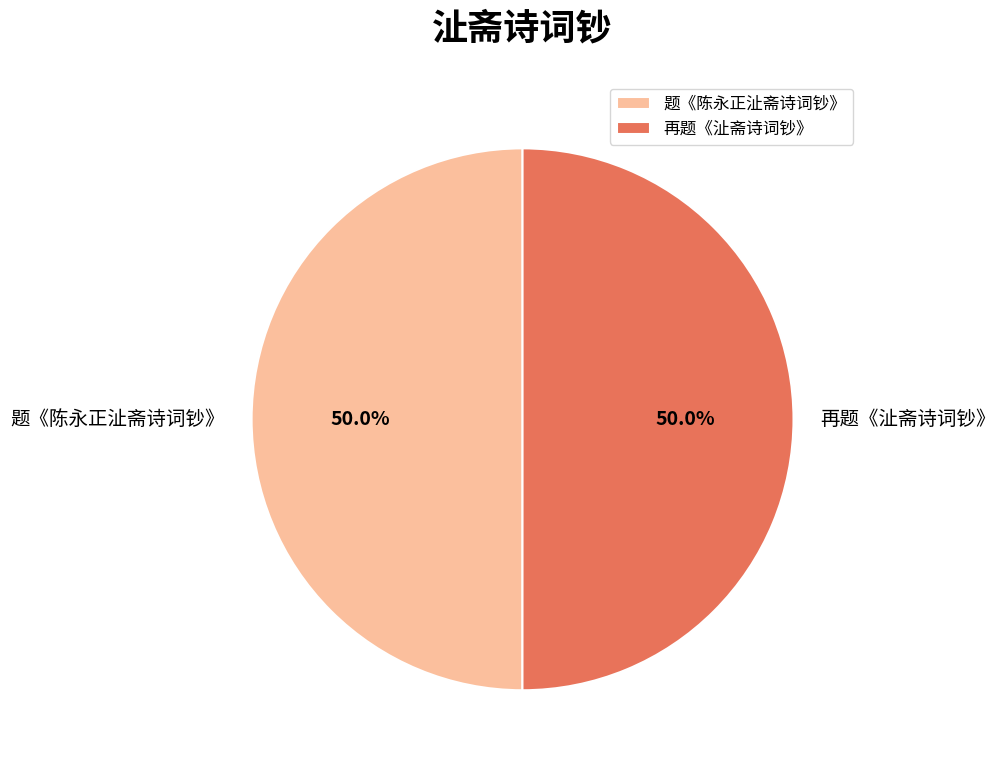

What is the total percentage of 再题《沚斋诗词钞》 and 题《陈永正沚斋诗词钞》?

100.0%